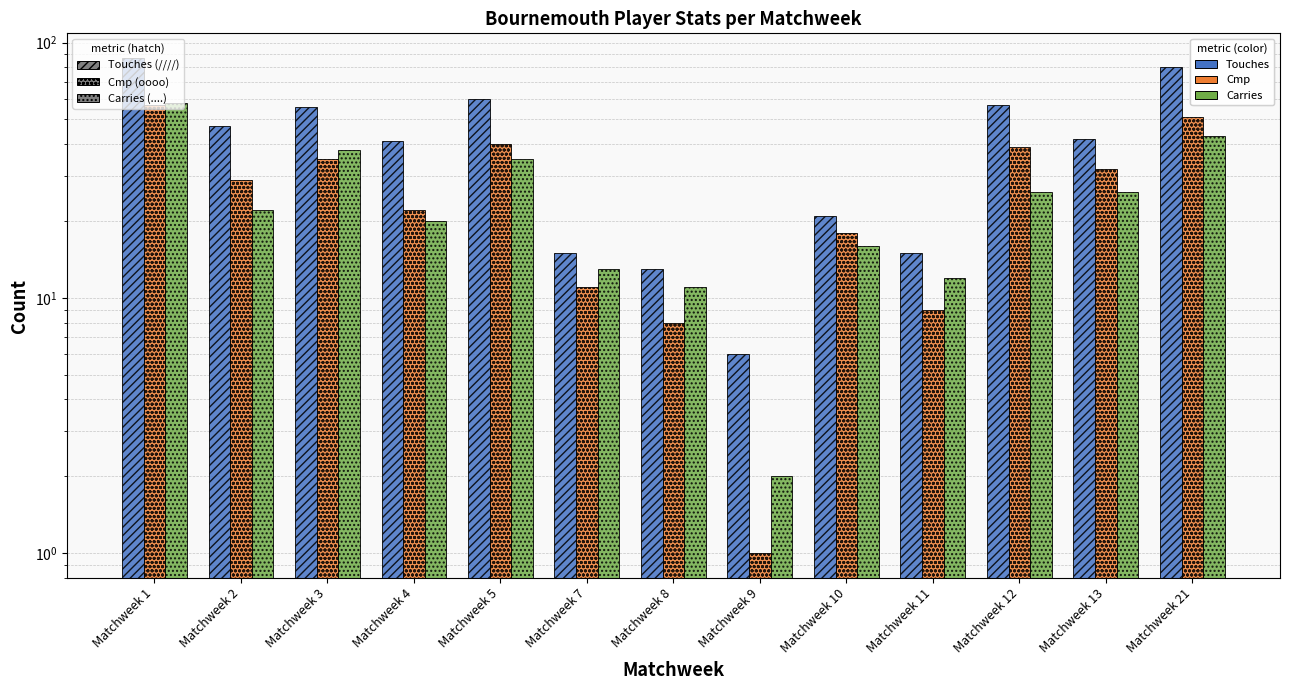

How many values in the Carries series are below 22?

6